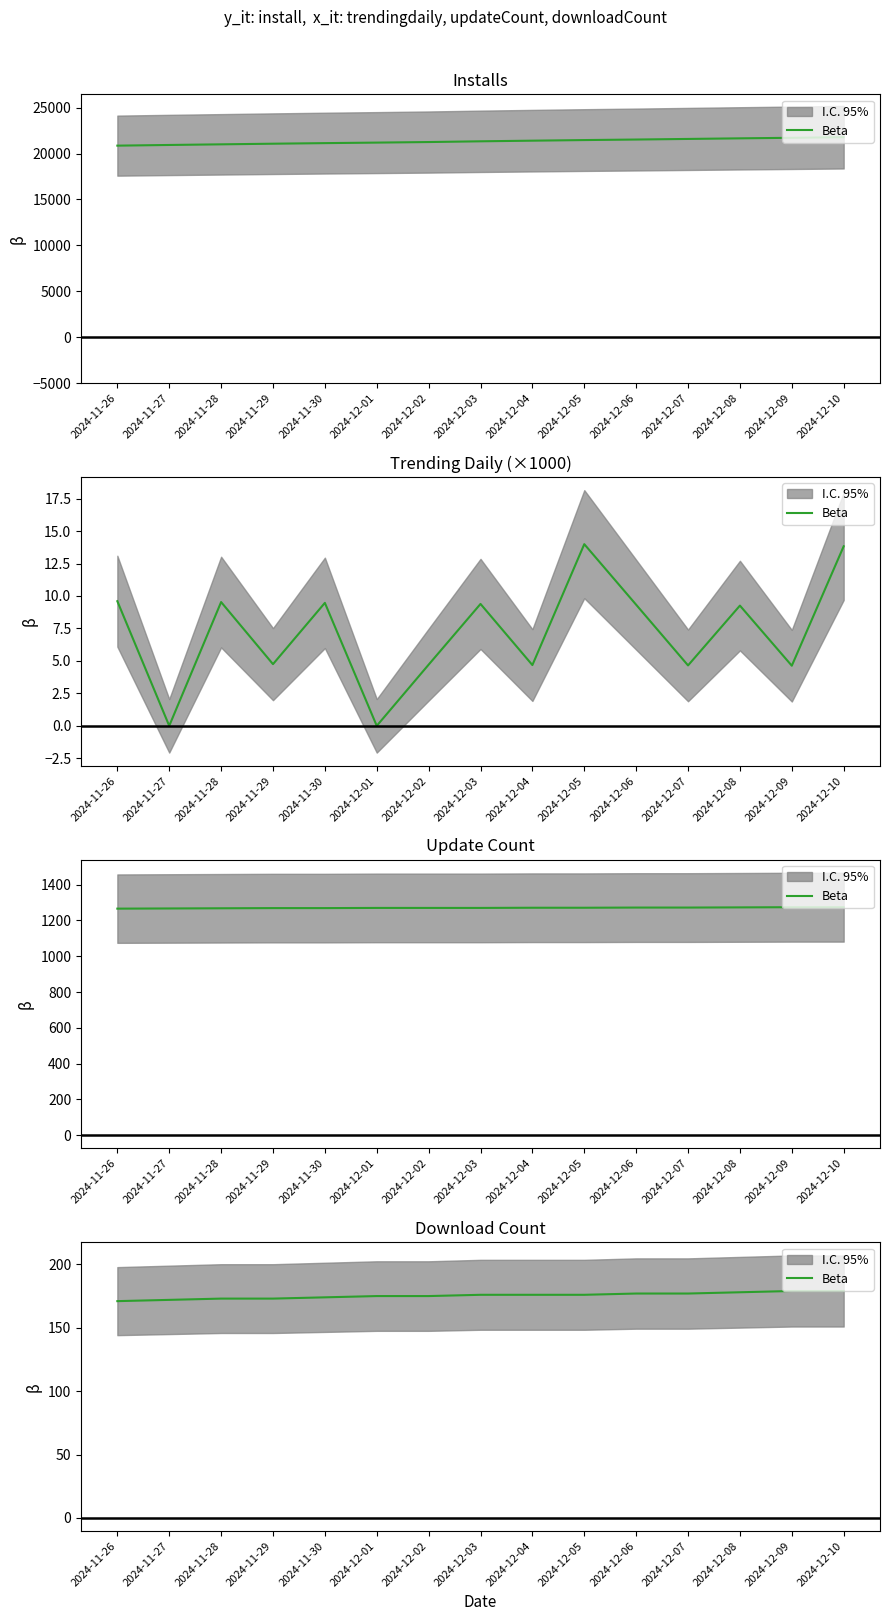

Reading left to right, extract all data points from this chart.

2024-11-26=171	2024-11-27=172	2024-11-28=173	2024-11-29=173	2024-11-30=174	2024-12-01=175	2024-12-02=175	2024-12-03=176	2024-12-04=176	2024-12-05=176	2024-12-06=177	2024-12-07=177	2024-12-08=178	2024-12-09=179	2024-12-10=179